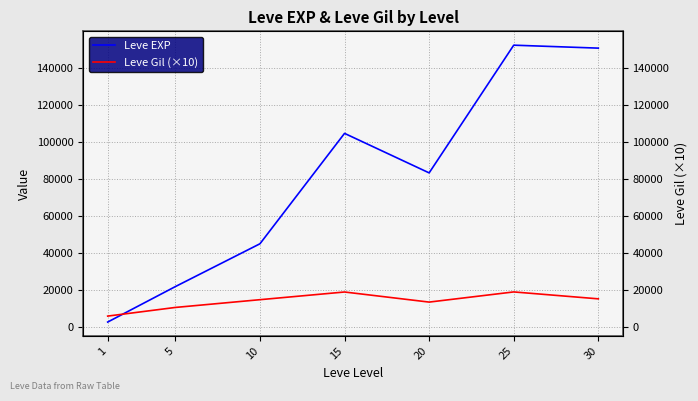

Reading right to left, transcribe all the data shown in this chart.

Leve EXP: 150860	152460	83260	104670	44850	21650	2431
Leve Gil (×10): 15010	18760	13250	18720	14550	10350	5660